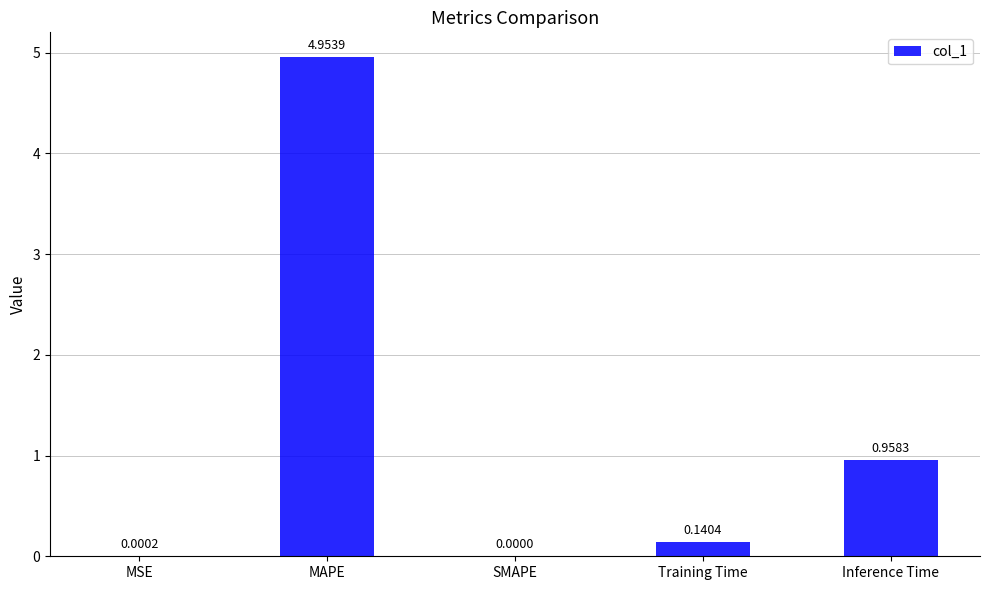

At which label is the value closest to 2?

Inference Time